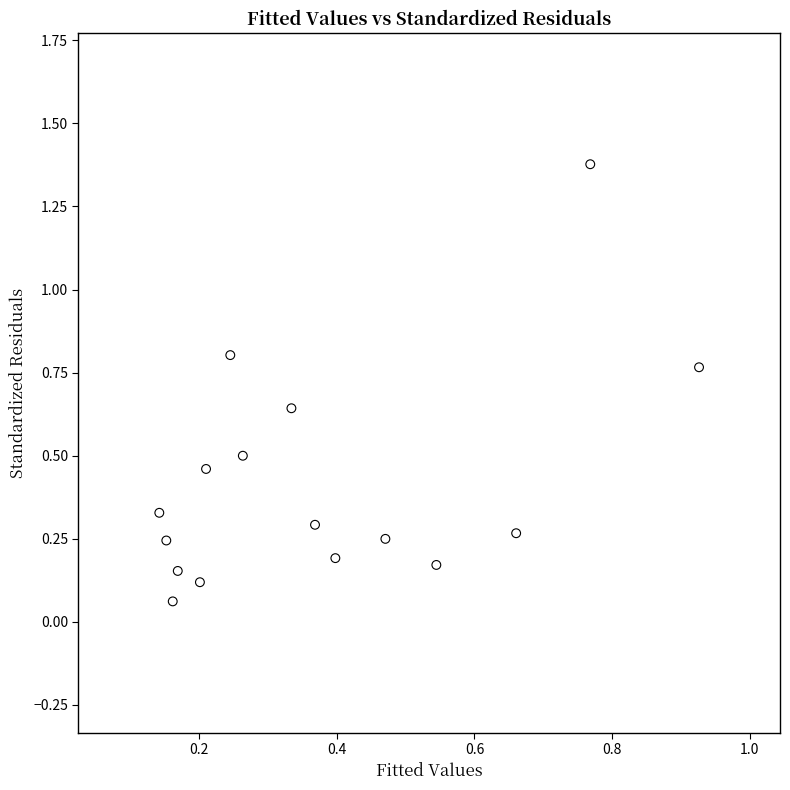

What is the range of Y values (max minus min)?

1.3